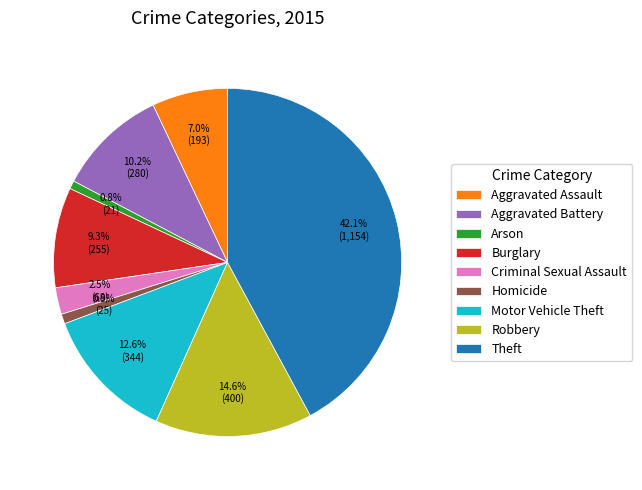

Which slice is the largest?

Theft